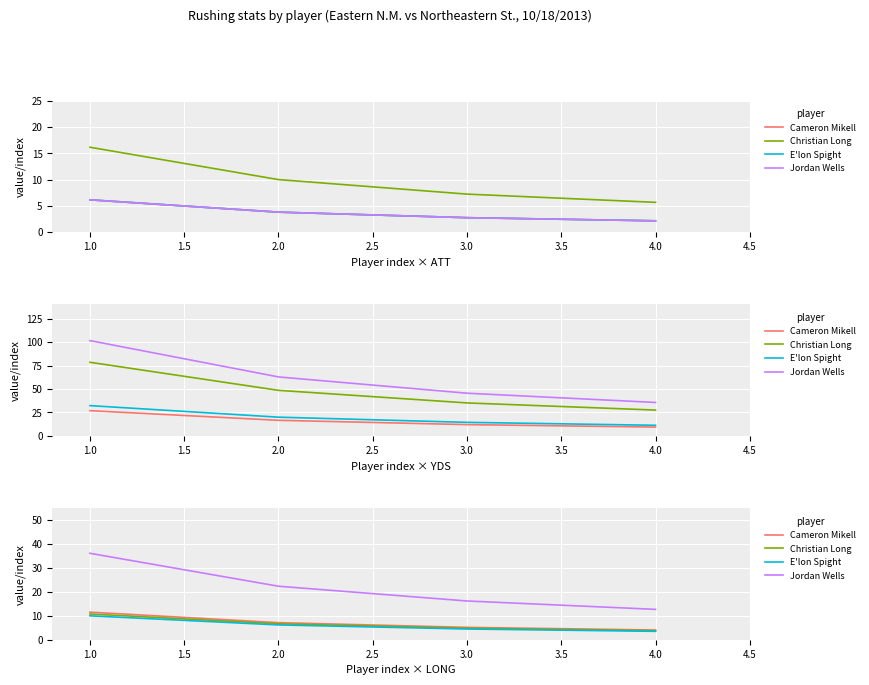

What is the average value of the E'lon Spight series?

6.0